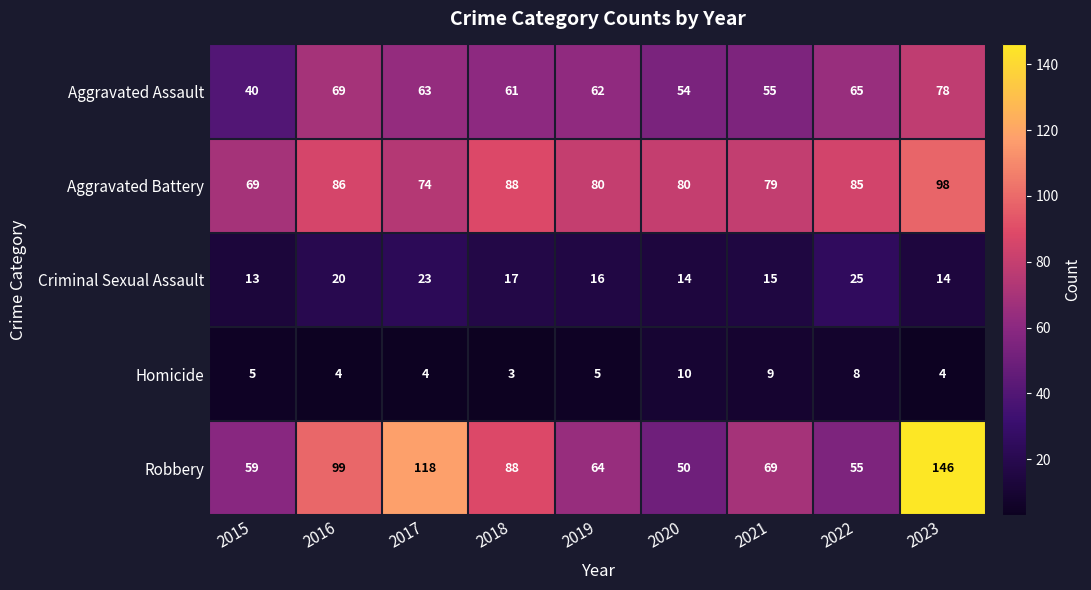

What is the difference between the second highest and minimum values in the Aggravated Battery series?

19